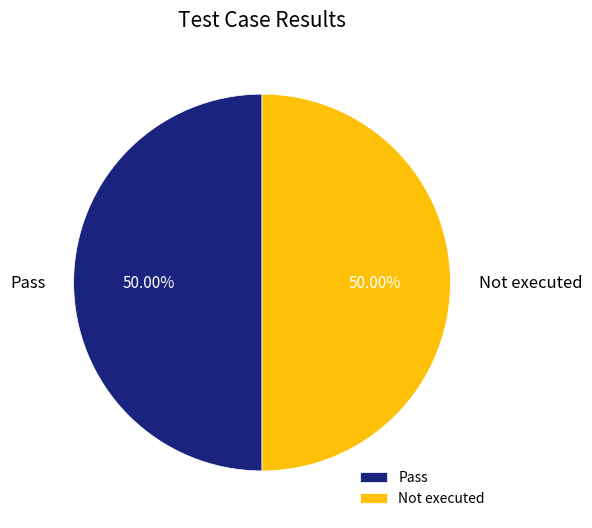

Count the number of slices in the pie.

2